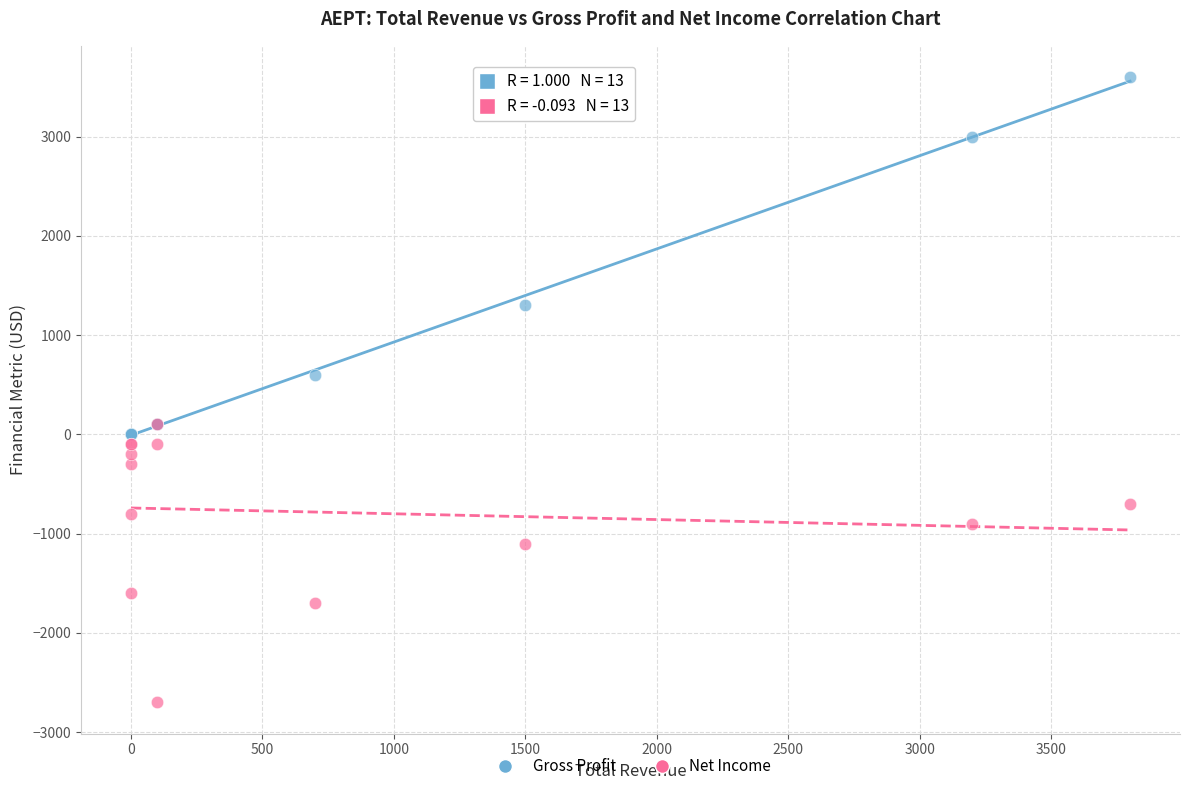

Which series contains the lowest Y value?

Net Income